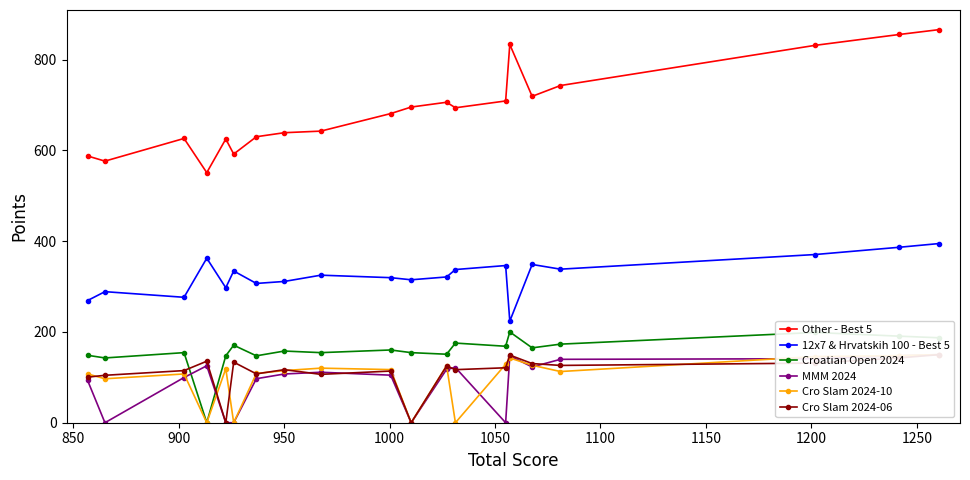

True or false: 12x7 & Hrvatskih 100 - Best 5 and Other - Best 5 cross at least once.

False